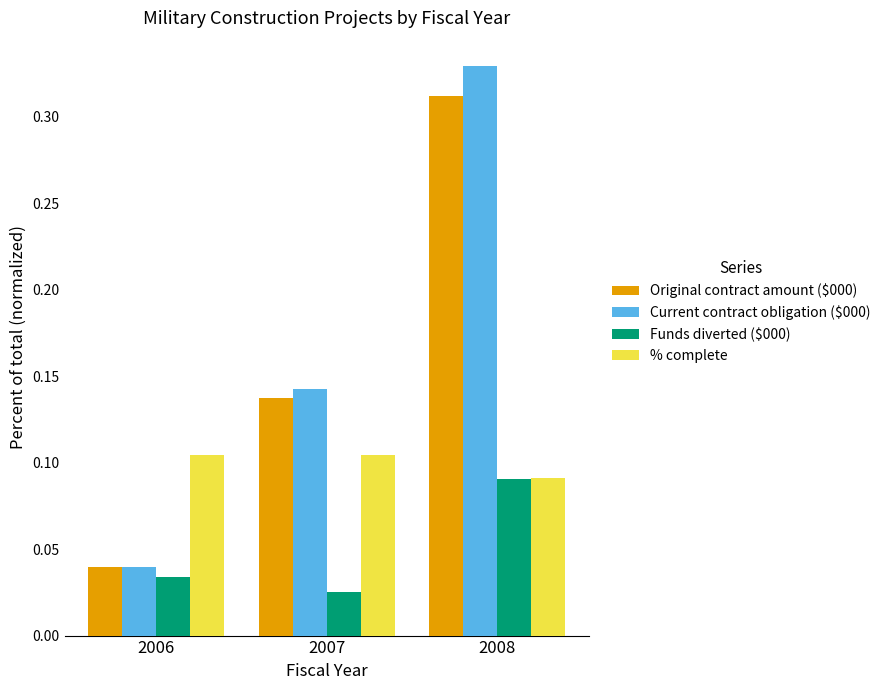

How many Current contract obligation ($000) values are between 0 and 1?

3